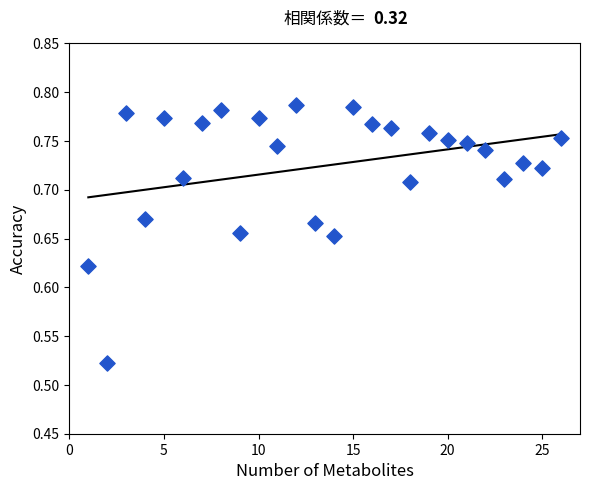

What is the range of X values (max minus min)?

25.0